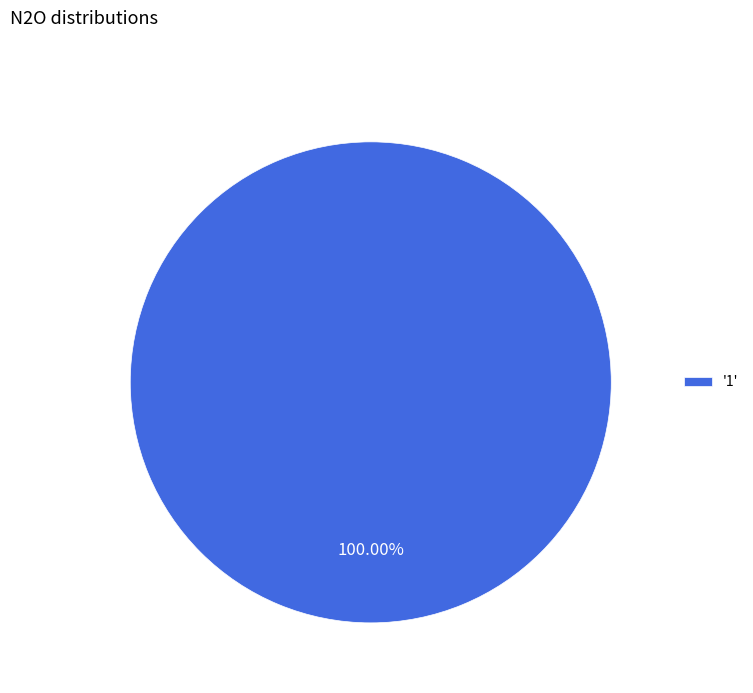

What is the majority slice?

'1'